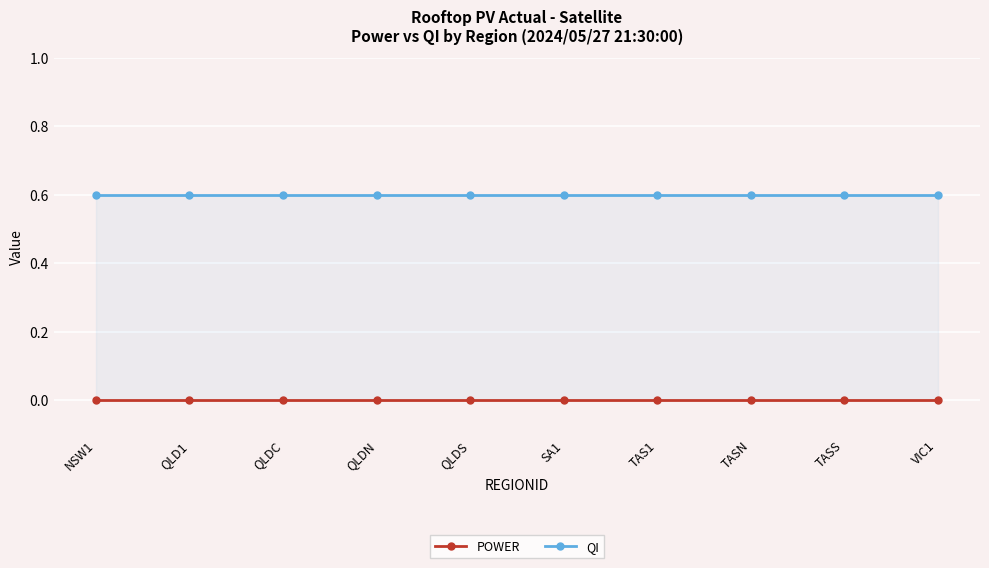

Between QLDN and TAS1, which series saw the biggest shift?

POWER